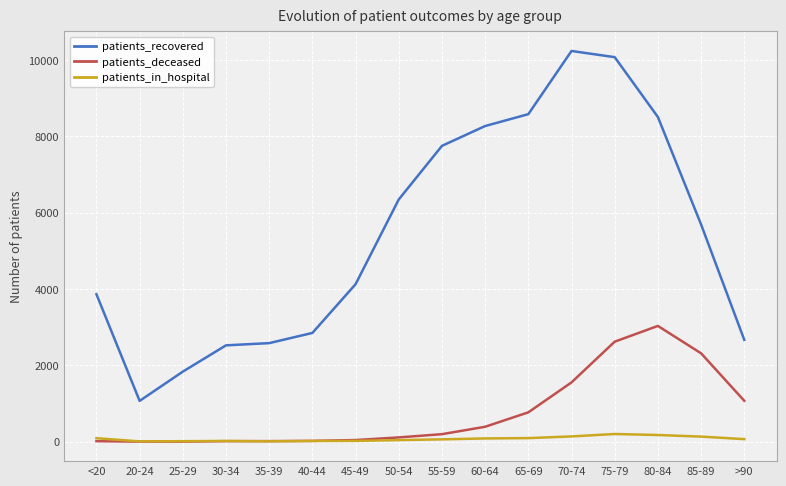

The patients_recovered series shows 8585 at 65-69. True or false?

True